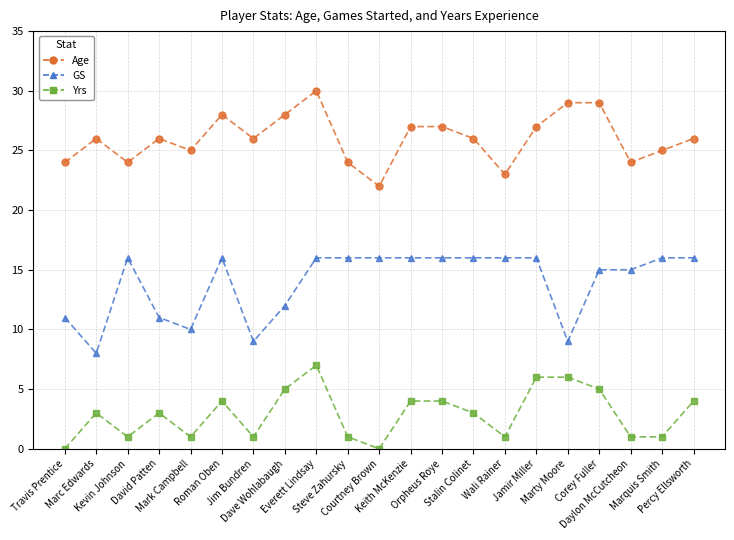

What is the value of the GS point at the 1st from the left?

11